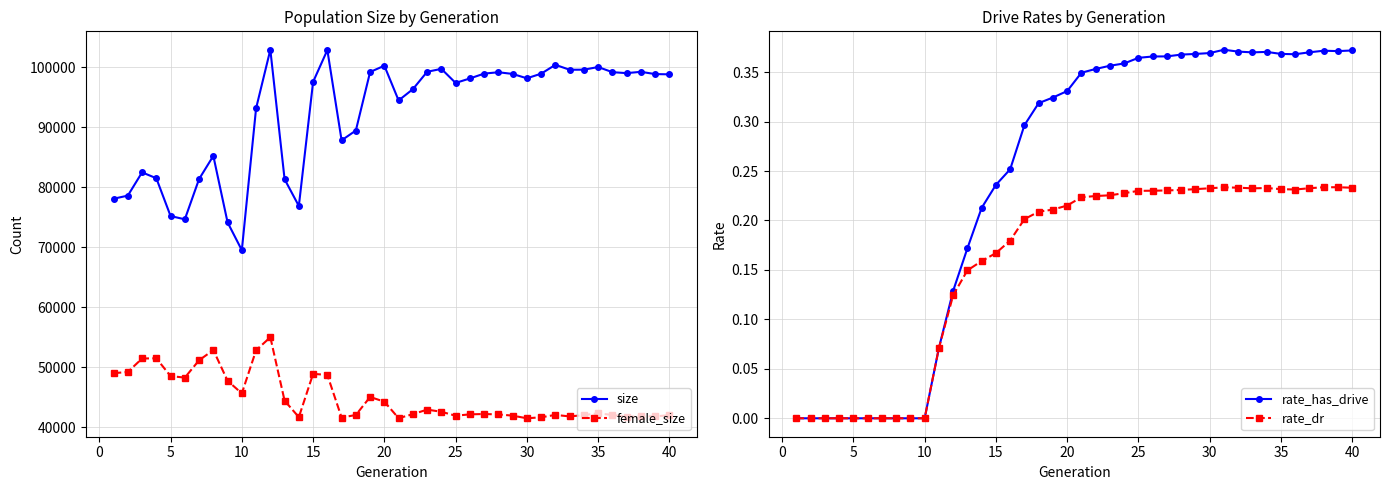

True or false: size and female_size cross at least once.

False